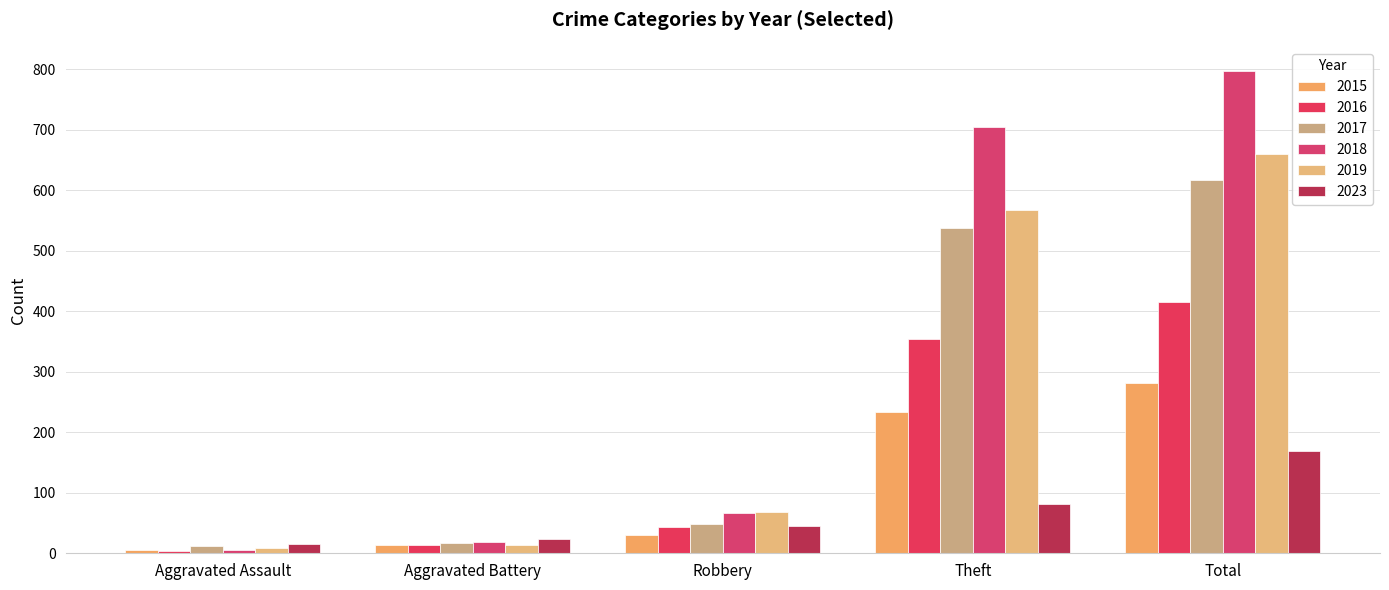

Reading left to right, what are all the values shown in this chart?

2015: Aggravated Assault=6	Aggravated Battery=13	Robbery=30	Theft=233	Total=282
2016: Aggravated Assault=3	Aggravated Battery=13	Robbery=44	Theft=354	Total=416
2017: Aggravated Assault=12	Aggravated Battery=17	Robbery=49	Theft=538	Total=617
2018: Aggravated Assault=5	Aggravated Battery=18	Robbery=67	Theft=705	Total=797
2019: Aggravated Assault=8	Aggravated Battery=14	Robbery=69	Theft=568	Total=660
2023: Aggravated Assault=15	Aggravated Battery=24	Robbery=45	Theft=81	Total=169